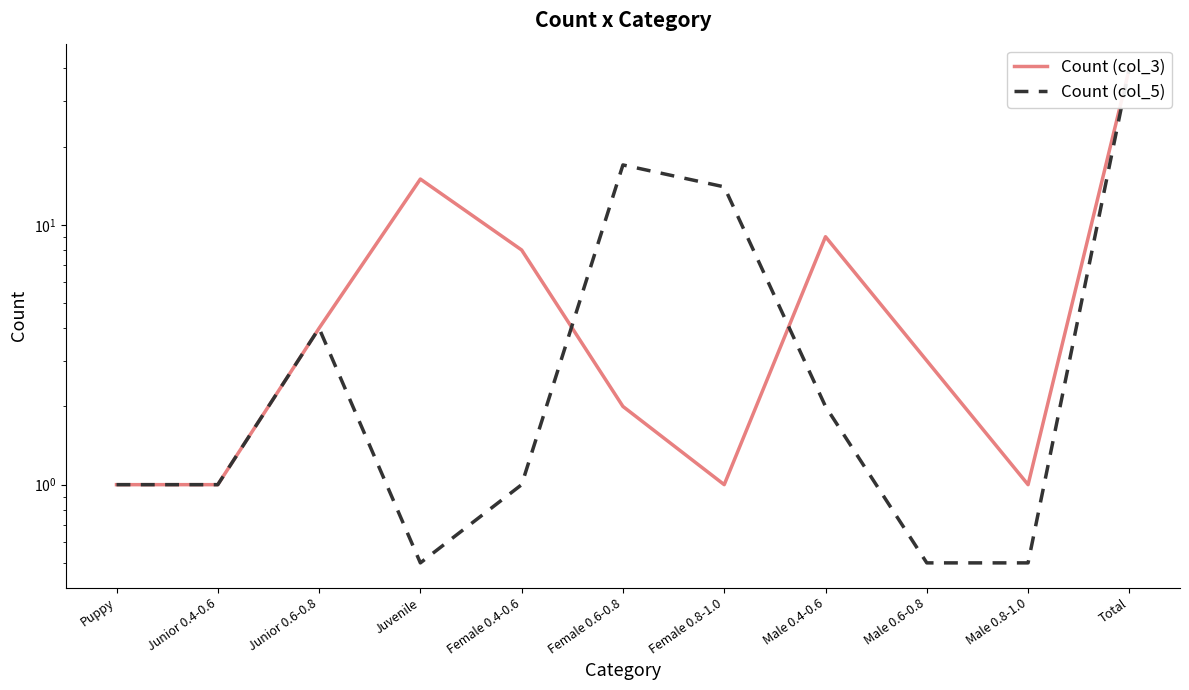

Reading left to right, what are all the values shown in this chart?

Count (col_3): Puppy=1.0	Junior 0.4-0.6=1.0	Junior 0.6-0.8=4.0	Juvenile=15.0	Female 0.4-0.6=8.0	Female 0.6-0.8=2.0	Female 0.8-1.0=1.0	Male 0.4-0.6=9.0	Male 0.6-0.8=3.0	Male 0.8-1.0=1.0	Total=40.0
Count (col_5): Puppy=1.0	Junior 0.4-0.6=1.0	Junior 0.6-0.8=4.0	Juvenile=0.5	Female 0.4-0.6=1.0	Female 0.6-0.8=17.0	Female 0.8-1.0=14.0	Male 0.4-0.6=2.0	Male 0.6-0.8=0.5	Male 0.8-1.0=0.5	Total=40.0